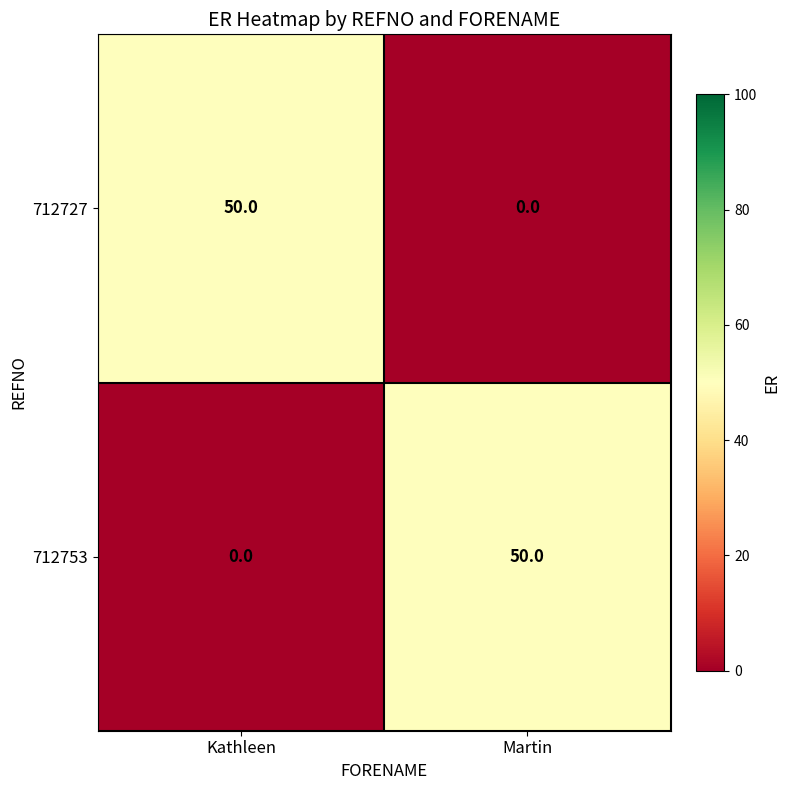

Reading left to right, list all the values displayed in this chart.

712727: 50	0
712753: 0	50